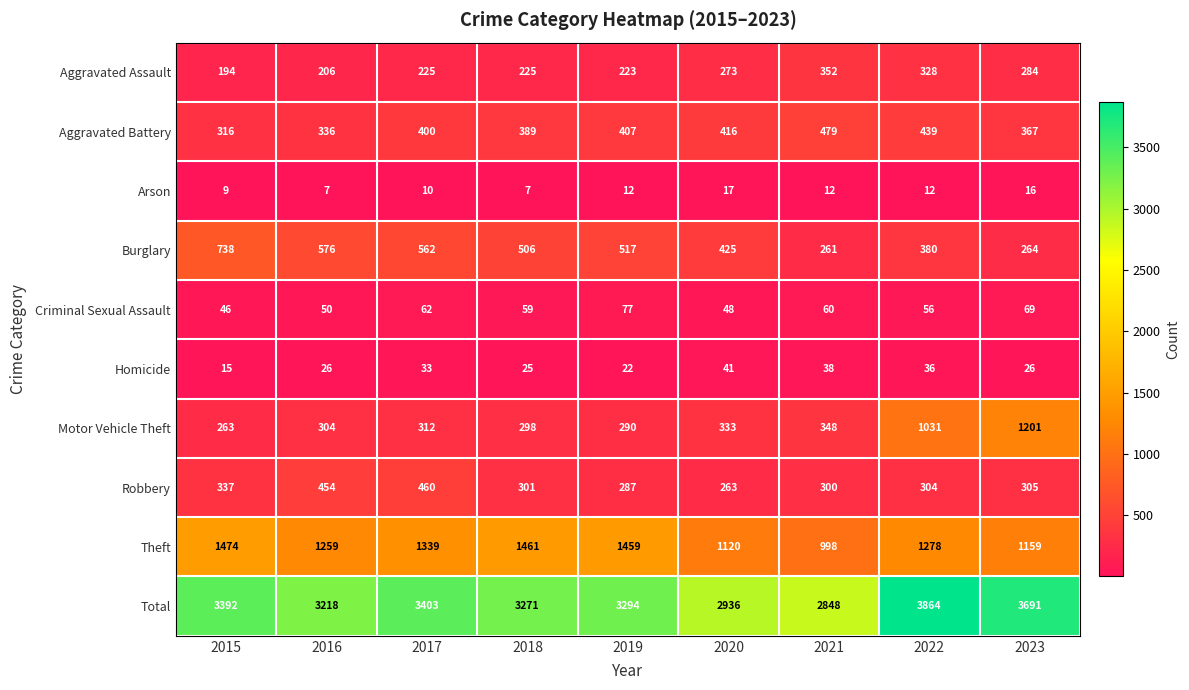

What is the spread (max minus min) of values at 2021?

2836